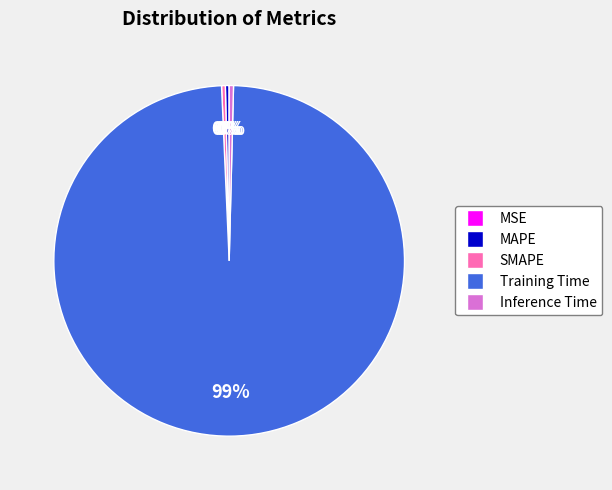

Is the sum of MAPE and SMAPE greater than half?

No